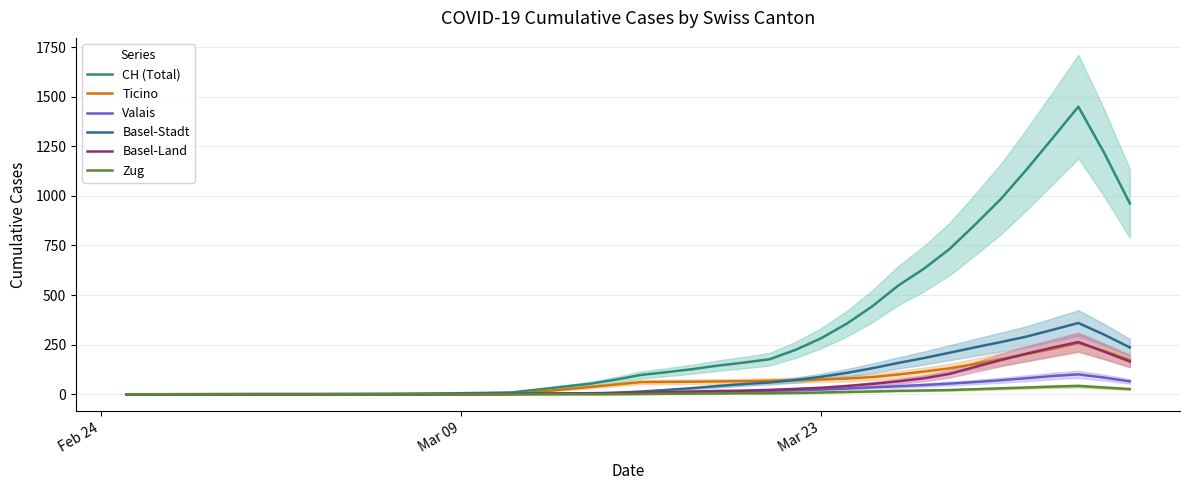

True or false: Zug and Ticino cross at least once.

False